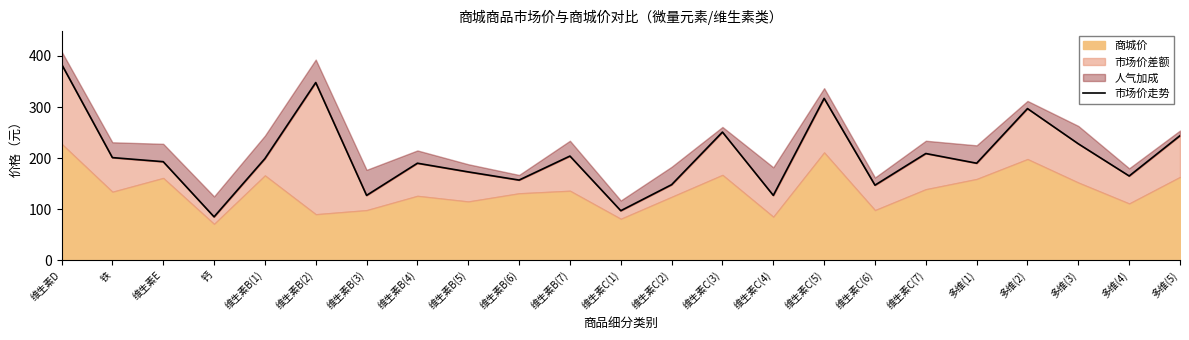

List the labels in order of value, smallest first.

钙, 维生素C(1), 维生素B(3), 维生素C(4), 维生素C(6), 维生素C(2), 维生素B(6), 多维(4), 维生素B(5), 维生素B(4), 多维(1), 维生素E, 维生素B(1), 铁, 维生素B(7), 维生素C(7), 多维(3), 多维(5), 维生素C(3), 多维(2), 维生素C(5), 维生素B(2), 维生素D